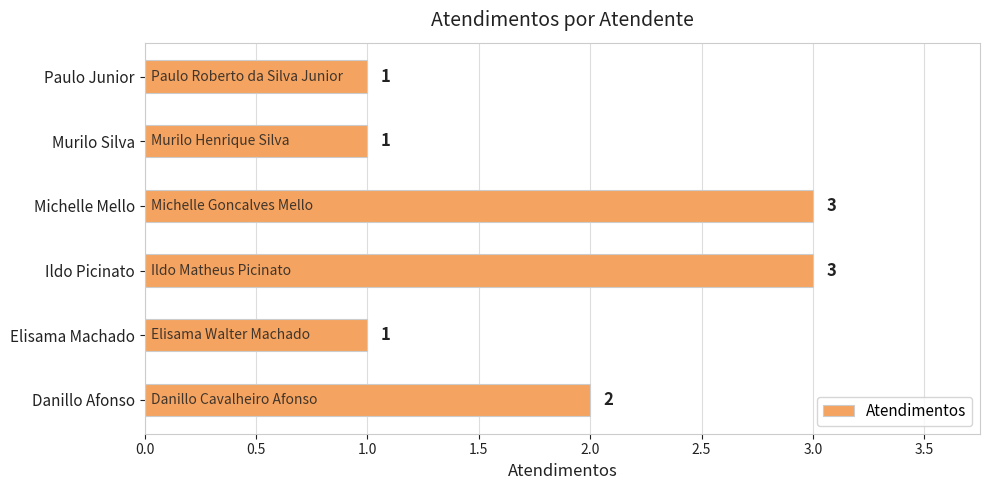

Which has a higher value, Danillo Afonso or Elisama Machado?

Danillo Afonso